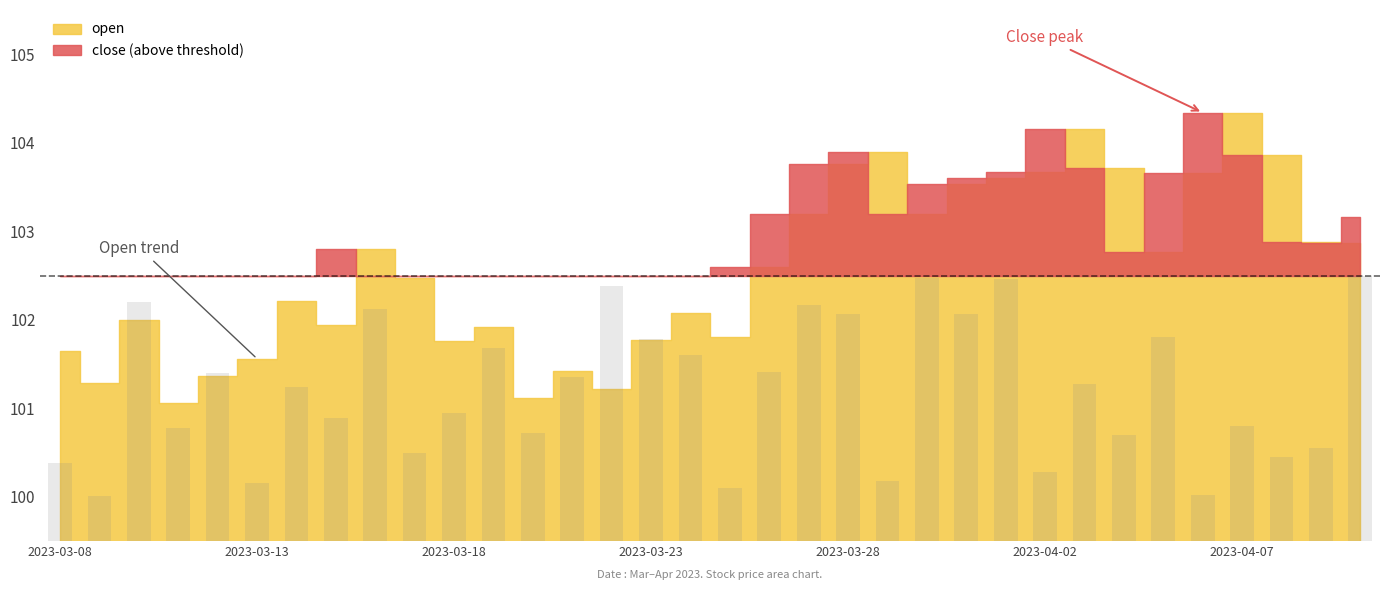

Are the bars grouped side by side (vs. stacked)?

No